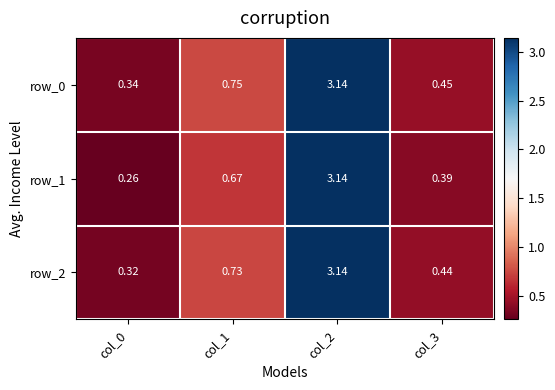

At which category is the sum across all series the highest?

col_2